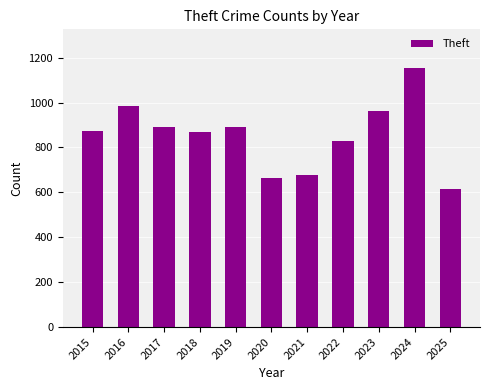

How many bars are there in total?

11